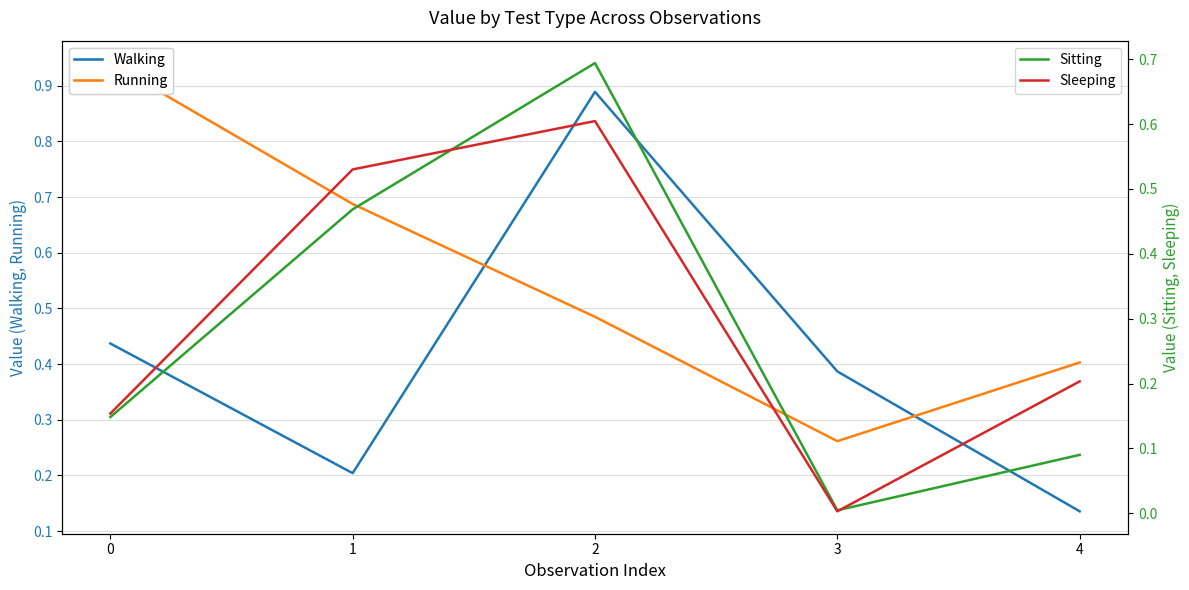

At which category does Sleeping reach its first local valley?

3